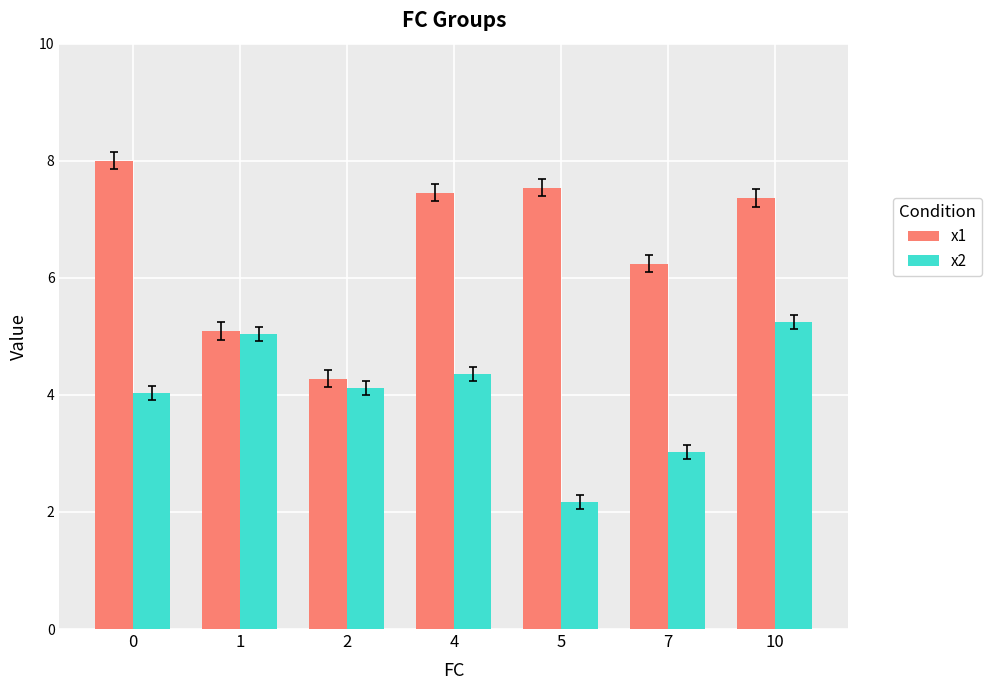

Which series has the largest range (max minus min)?

x1